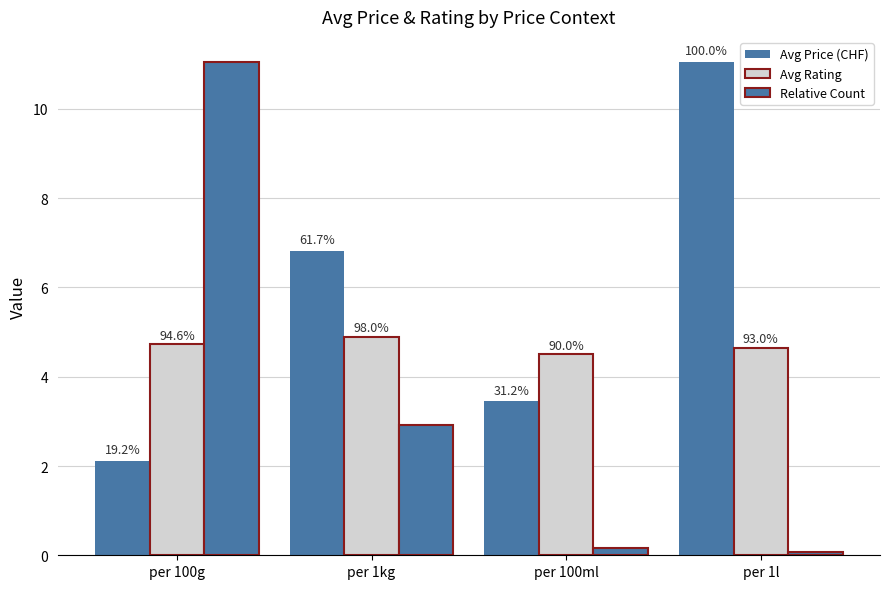

At which label does Relative Count reach its minimum?

per 1l